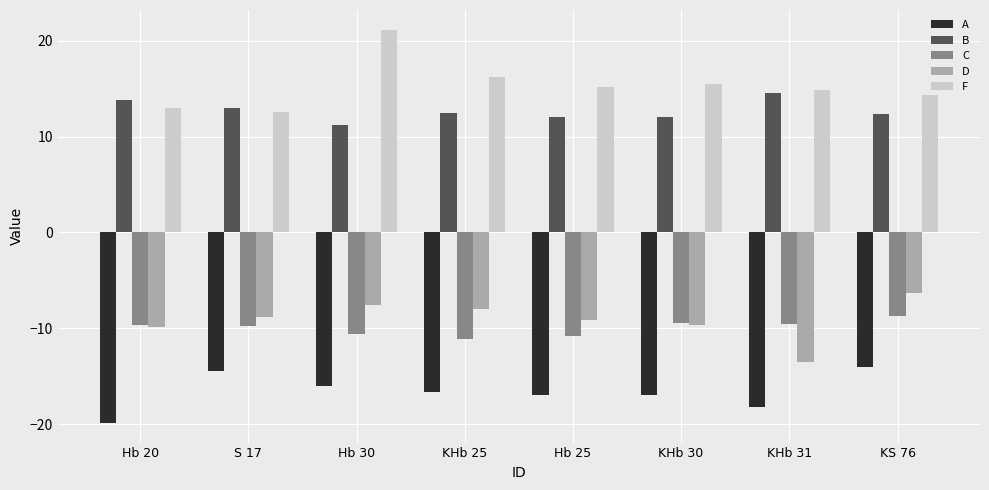

How many values in the F series exceed 15?

4